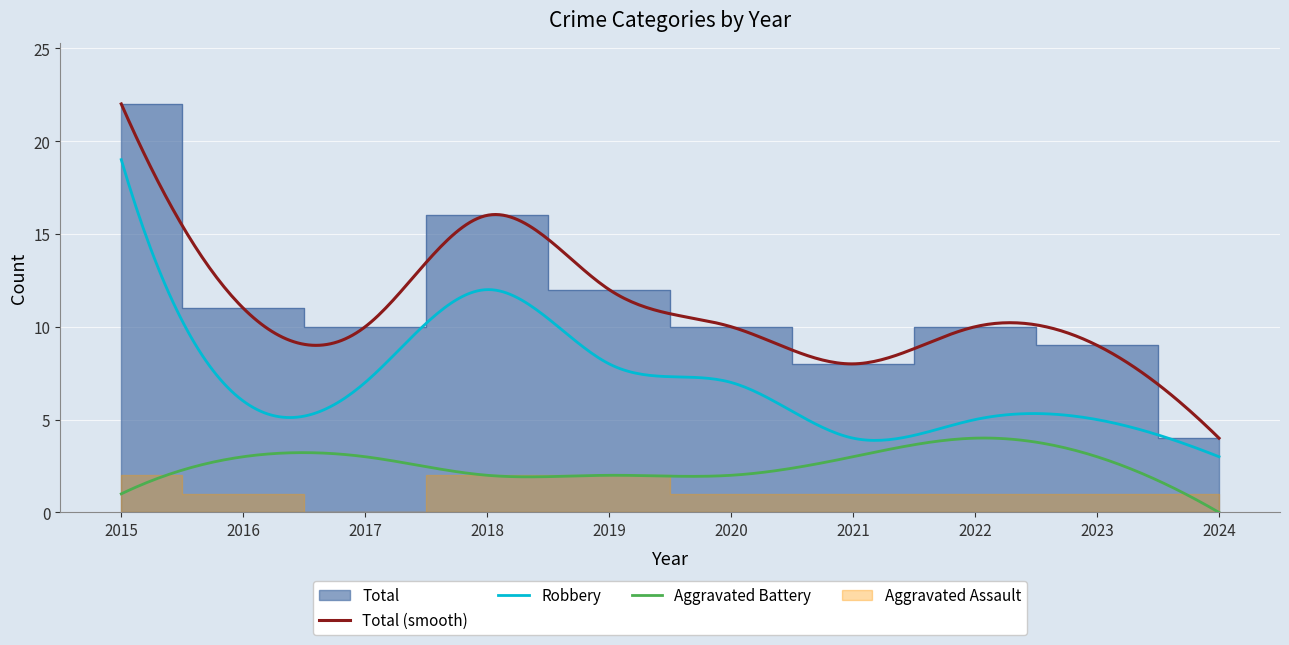

Is the value of Aggravated Battery at 2016 greater than the value of Total at 2024?

No